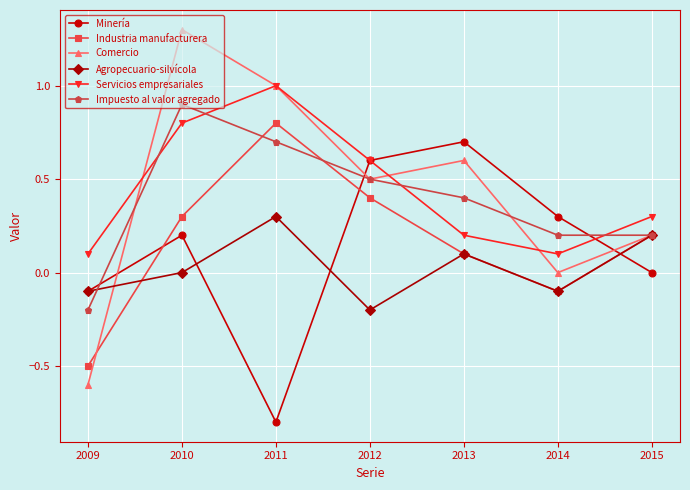

Reading left to right, transcribe all the data shown in this chart.

Minería: 2009=-0.1	2010=0.2	2011=-0.8	2012=0.6	2013=0.7	2014=0.3	2015=0.0
Industria manufacturera: 2009=-0.5	2010=0.3	2011=0.8	2012=0.4	2013=0.1	2014=-0.1	2015=0.2
Comercio: 2009=-0.6	2010=1.3	2011=1.0	2012=0.5	2013=0.6	2014=0.0	2015=0.2
Agropecuario-silvícola: 2009=-0.1	2010=0.0	2011=0.3	2012=-0.2	2013=0.1	2014=-0.1	2015=0.2
Servicios empresariales: 2009=0.1	2010=0.8	2011=1.0	2012=0.6	2013=0.2	2014=0.1	2015=0.3
Impuesto al valor agregado: 2009=-0.2	2010=0.9	2011=0.7	2012=0.5	2013=0.4	2014=0.2	2015=0.2